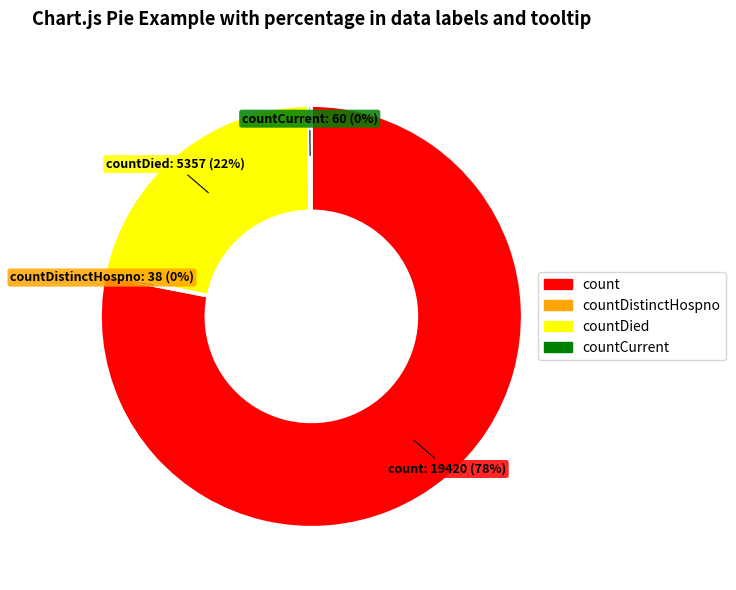

To the nearest percent, what is the average slice percentage?

25%